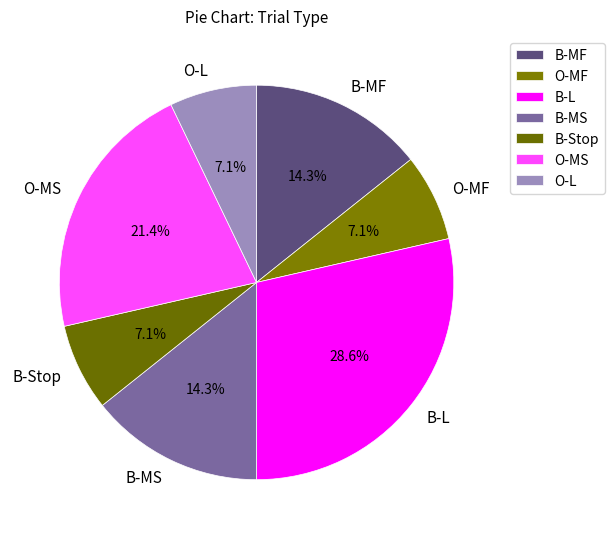

To the nearest percent, what portion does B-Stop represent?

7%